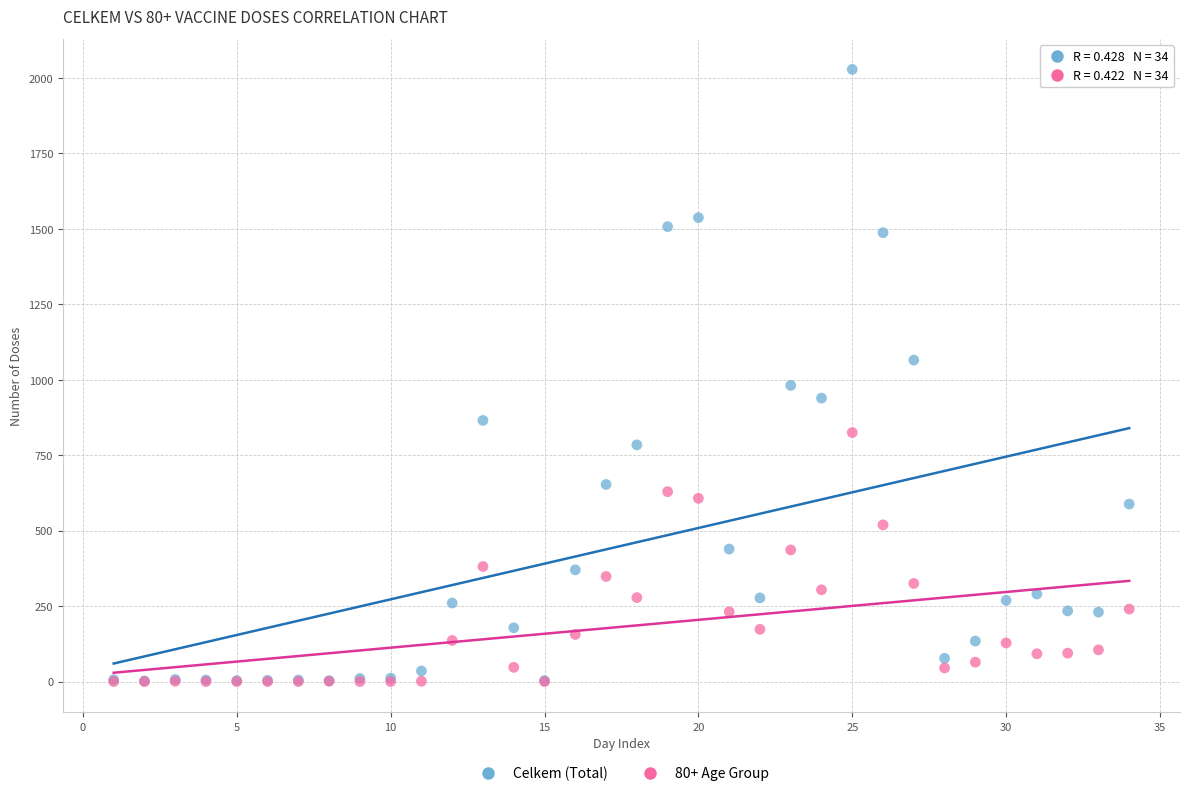

Which series contains the highest Y value?

Celkem (Total)